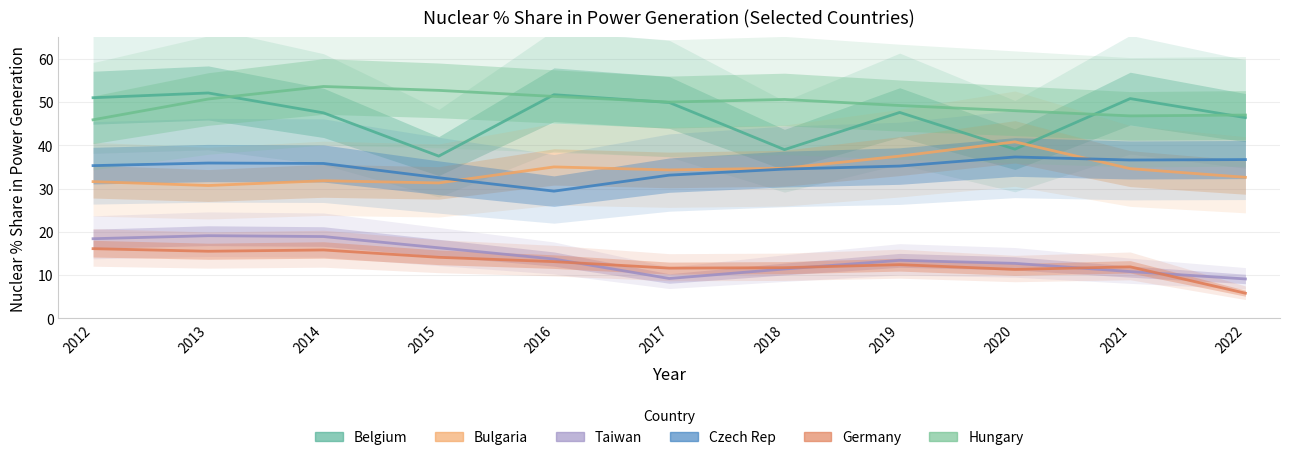

What are all the series names shown in the legend?

Belgium, Bulgaria, Taiwan, Czech Rep, Germany, Hungary